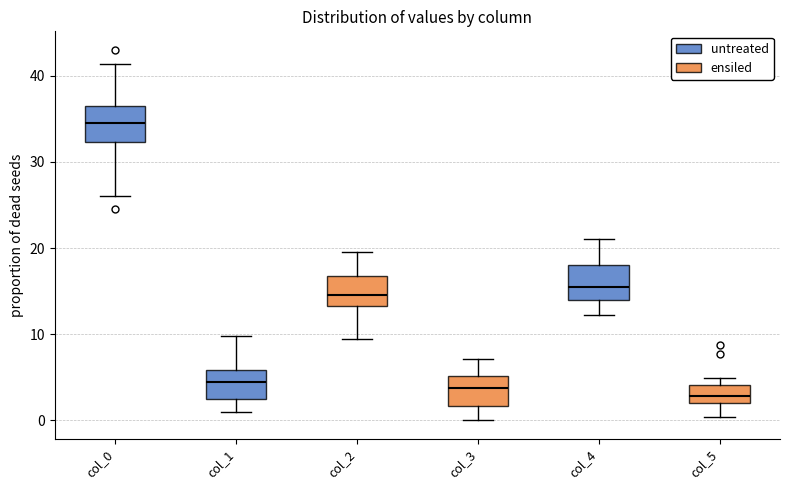

Reading left to right, transcribe this box plot: for each box, give where its median line is, the range the box spans, and where its two whiskers end, as read against the y-axis. The values are not printed on the chart, so give them approximately, as read against the axis.

col_0: median 35, box 32 to 37, whiskers 26 to 41
col_1: median 5, box 3 to 6, whiskers 1 to 10
col_2: median 15, box 13 to 17, whiskers 10 to 20
col_3: median 4, box 2 to 5, whiskers 0 to 7
col_4: median 16, box 14 to 18, whiskers 12 to 21
col_5: median 3, box 2 to 4, whiskers 0 to 5